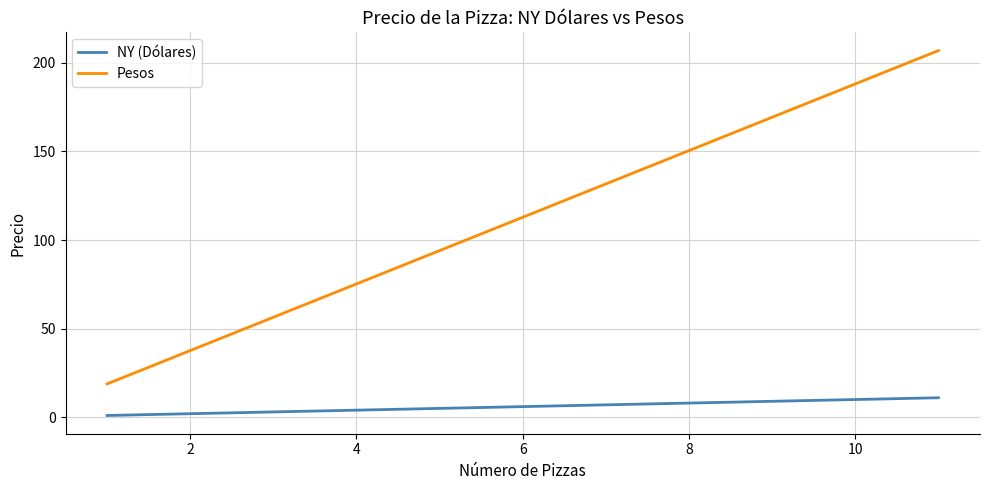

True or false: NY (Dólares) and Pesos cross at least once.

False